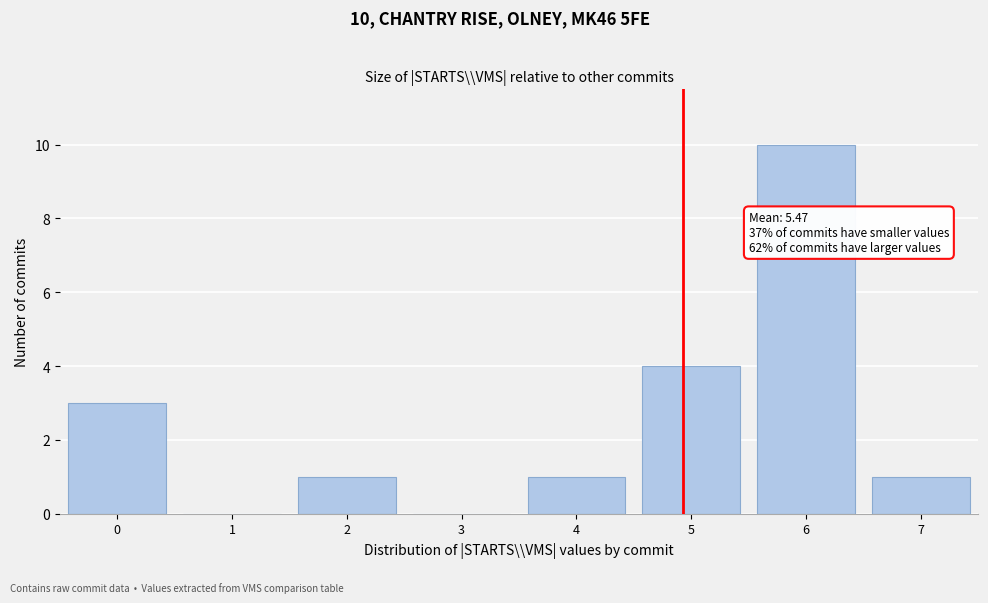

Reading left to right, what are all the values shown in this chart?

0=3	1=0	2=1	3=0	4=1	5=4	6=10	7=1